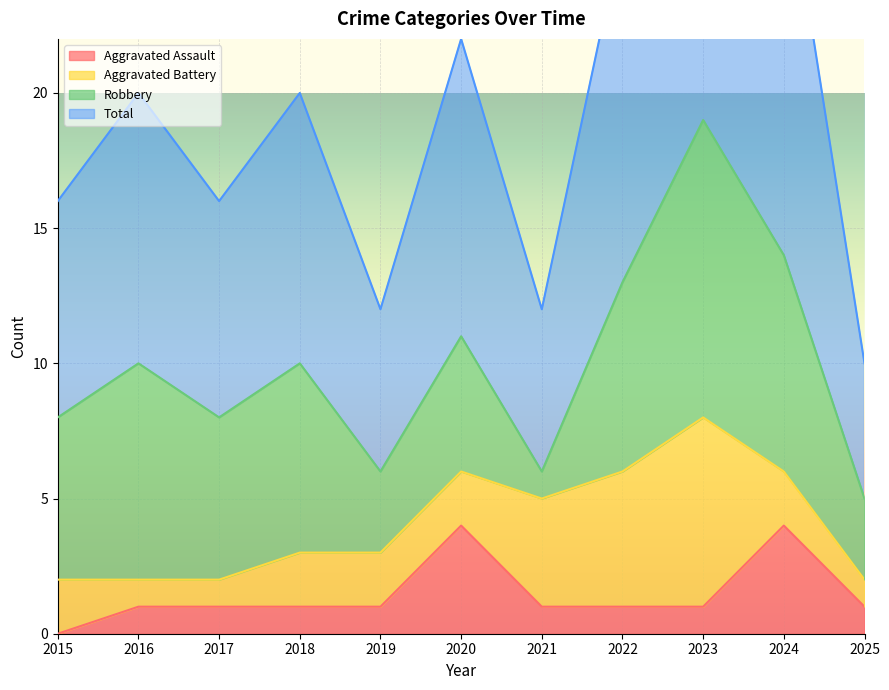

The Aggravated Assault series shows 2 at 2023. True or false?

False